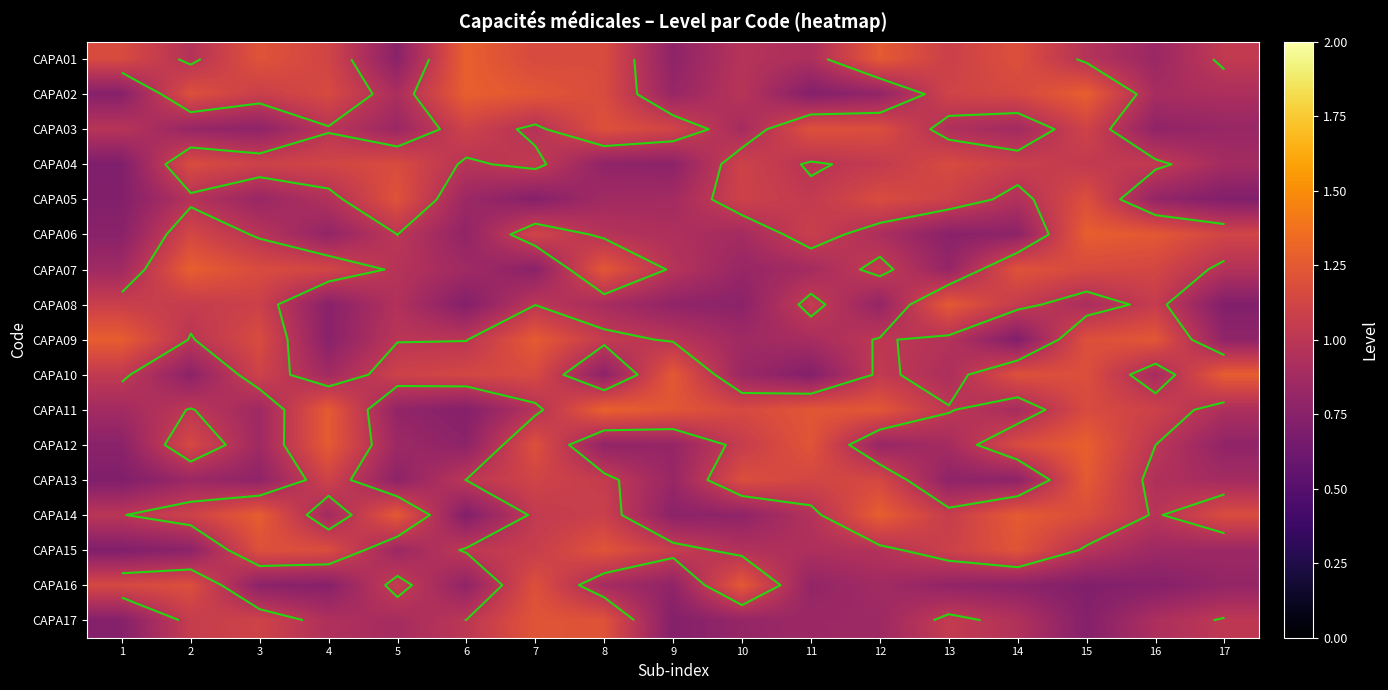

What is the approximate value of CAPA02 at 2?

1.2